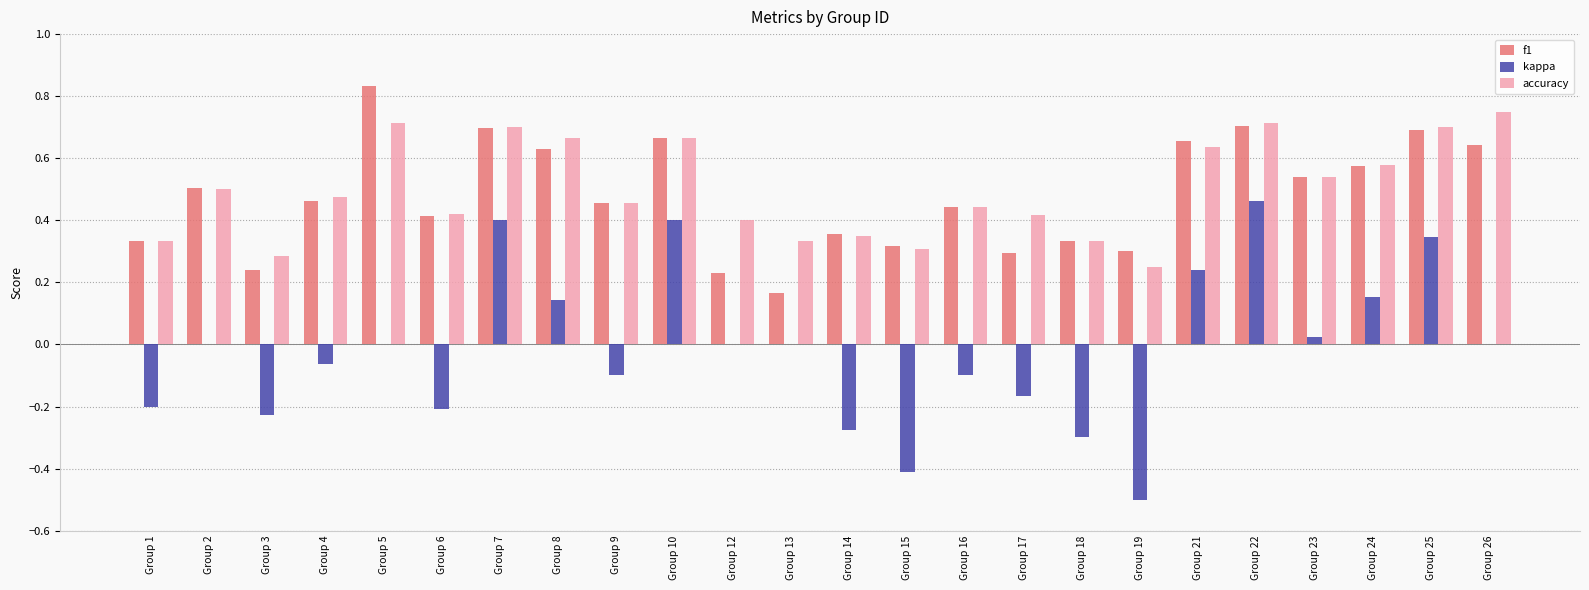

Are the bars grouped side by side (vs. stacked)?

Yes